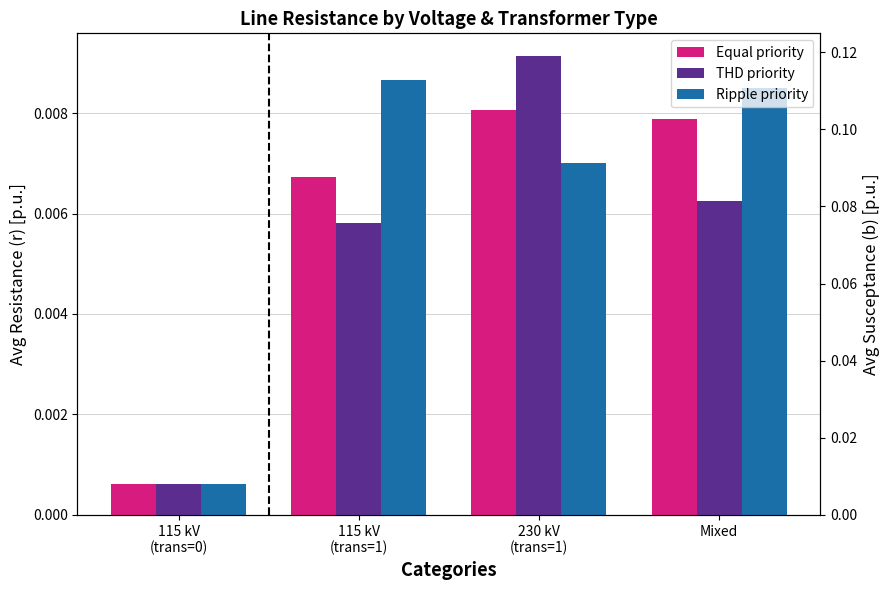

How many categories are shown in the chart?

4